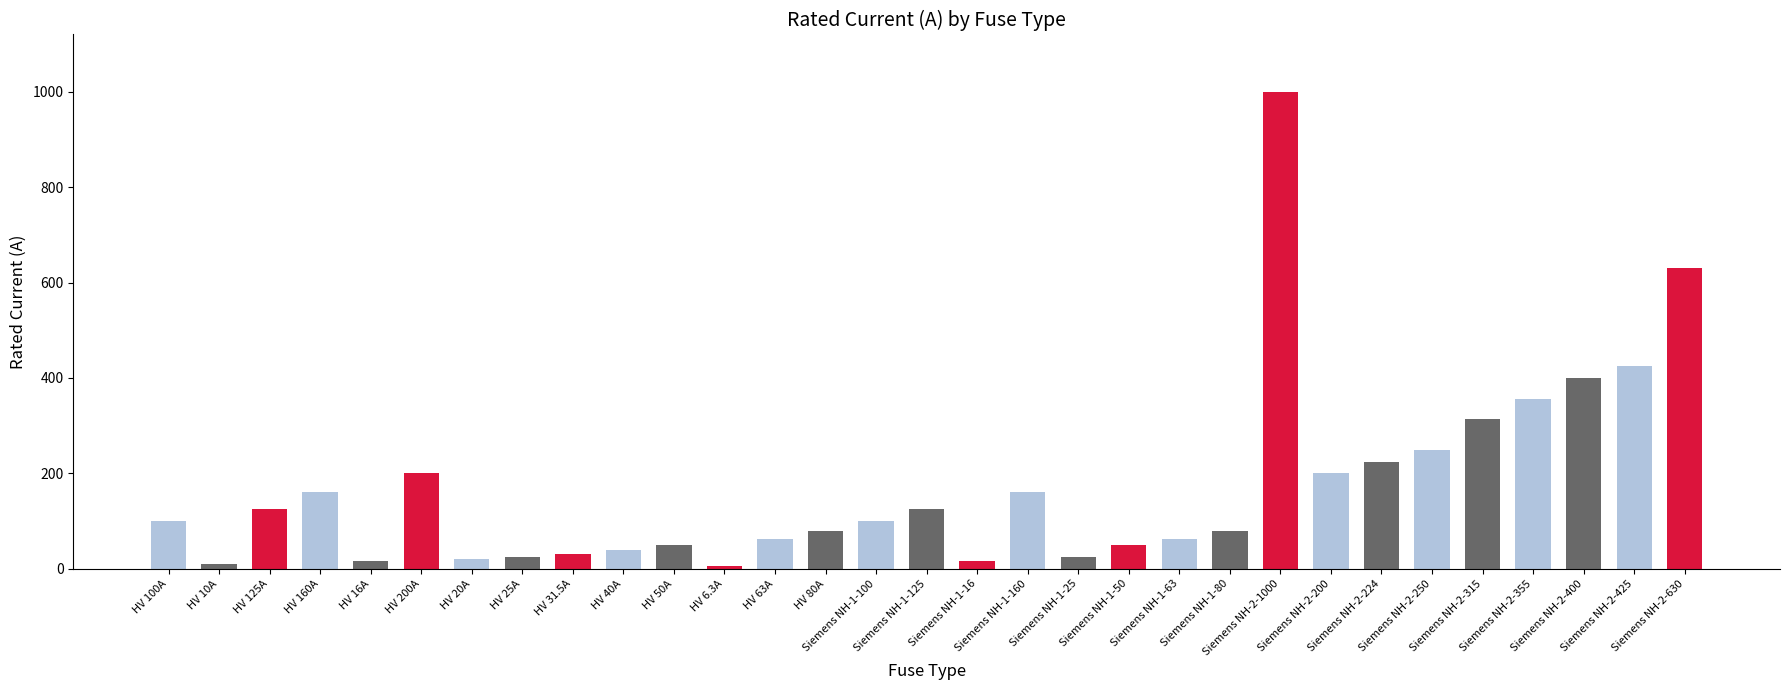

What is the value of the 8th bar from the left?

25.0